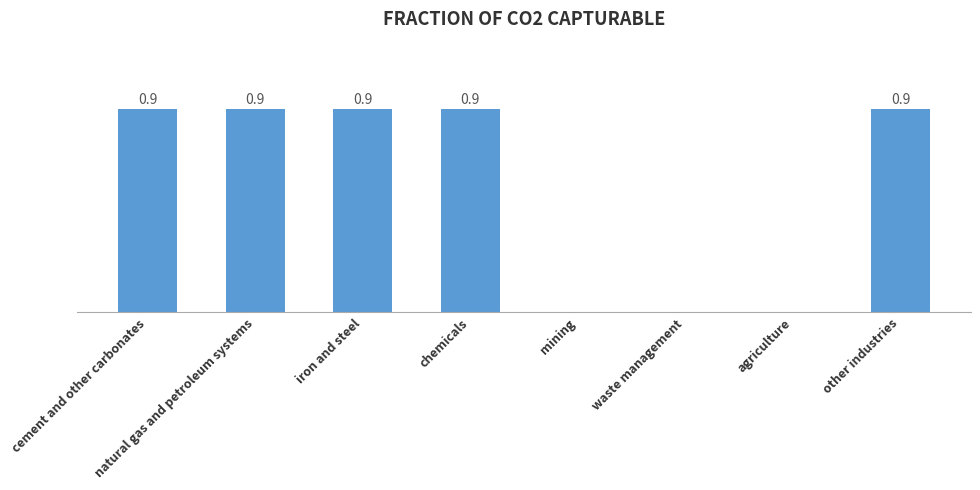

Which has a higher value, agriculture or natural gas and petroleum systems?

natural gas and petroleum systems